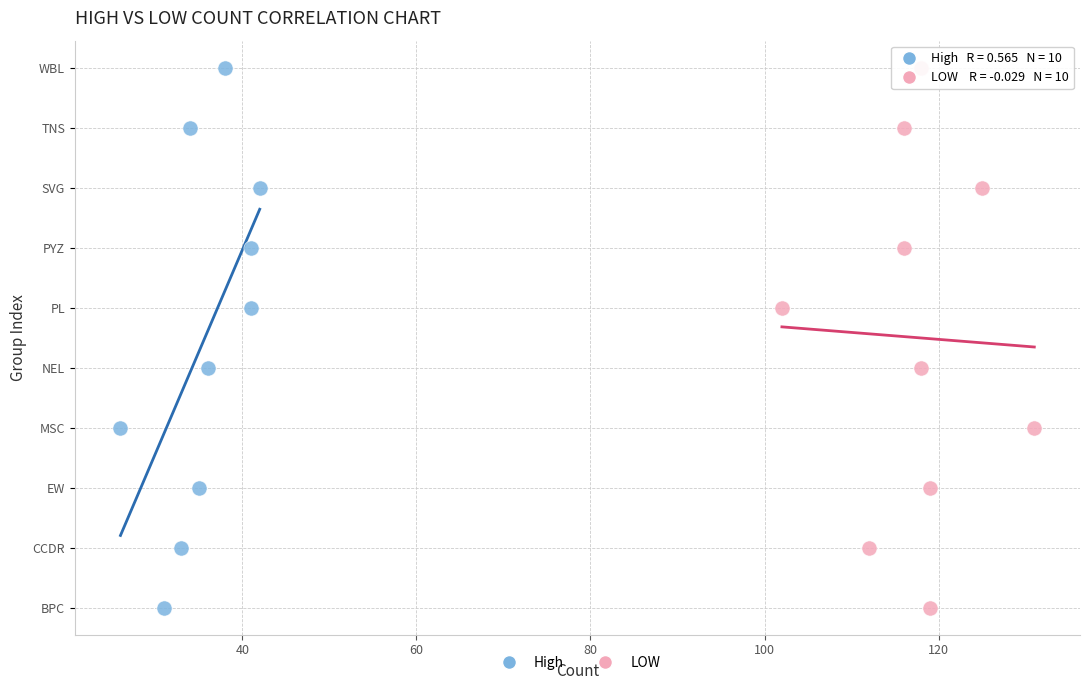

What are all the series names shown in the legend?

High, LOW